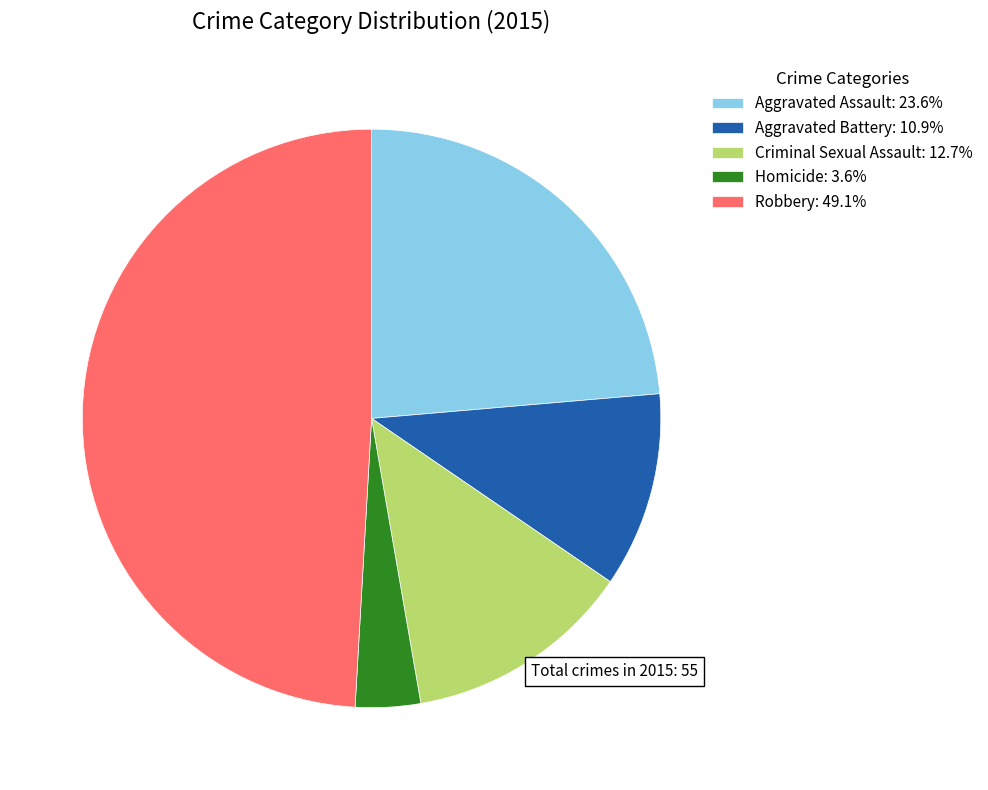

What is the ratio of the value at Robbery: 49.1% to the value at Criminal Sexual Assault: 12.7%?

3.9